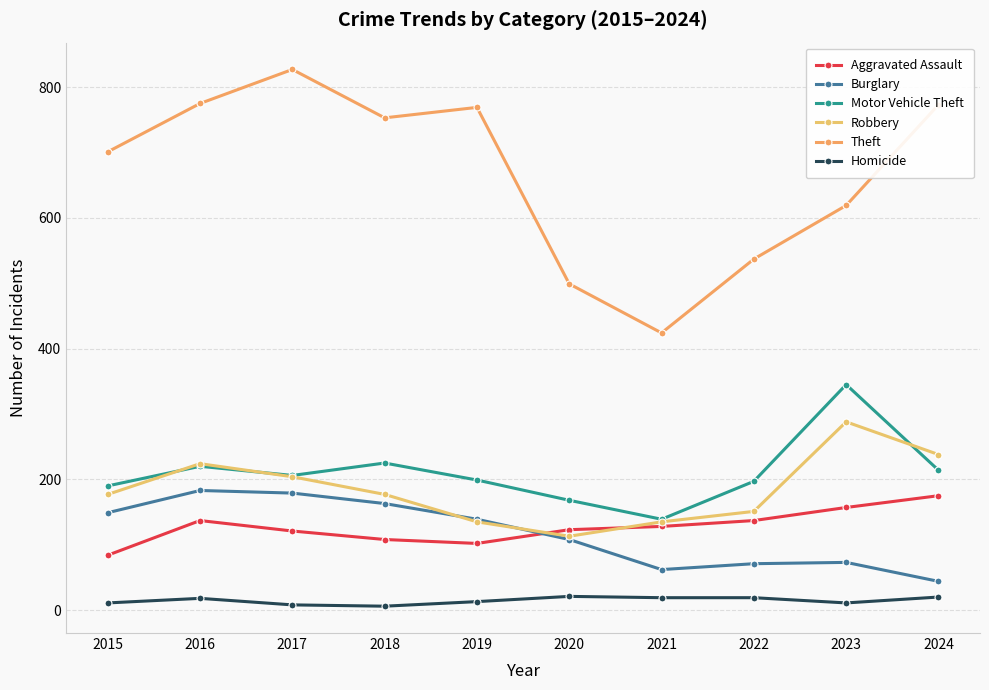

How many data points in Theft are less than 753?

5